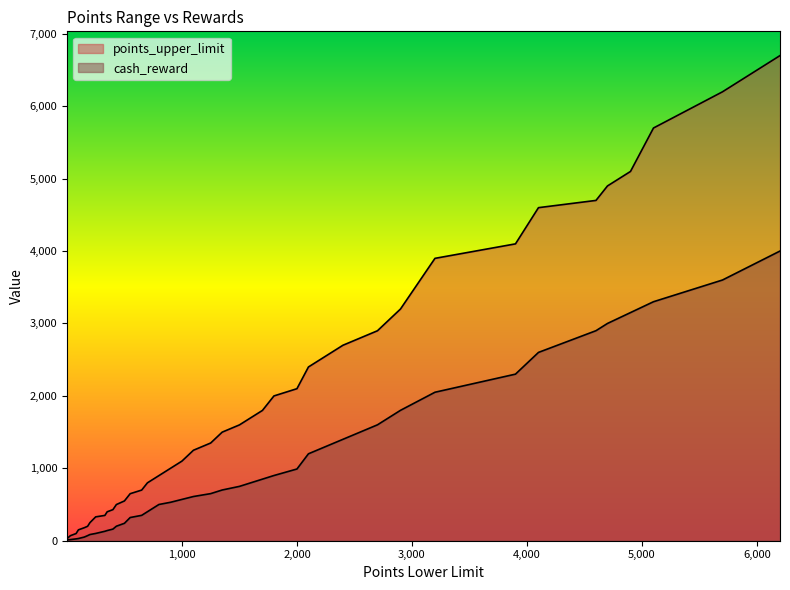

Rank the series at 900 from lowest to highest value.

cash_reward, points_upper_limit